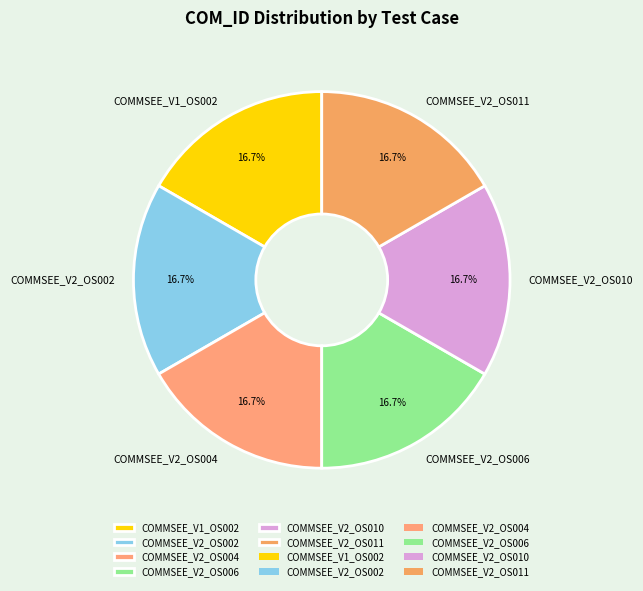

To the nearest percent, what portion does COMMSEE_V1_OS002 represent?

17%